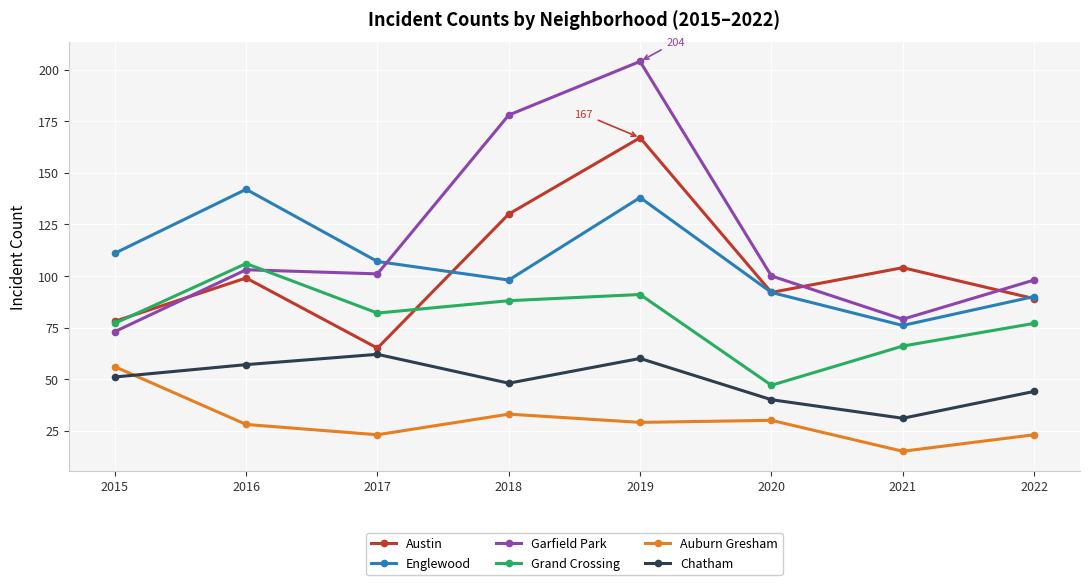

What are all the series names shown in the legend?

Austin, Englewood, Garfield Park, Grand Crossing, Auburn Gresham, Chatham